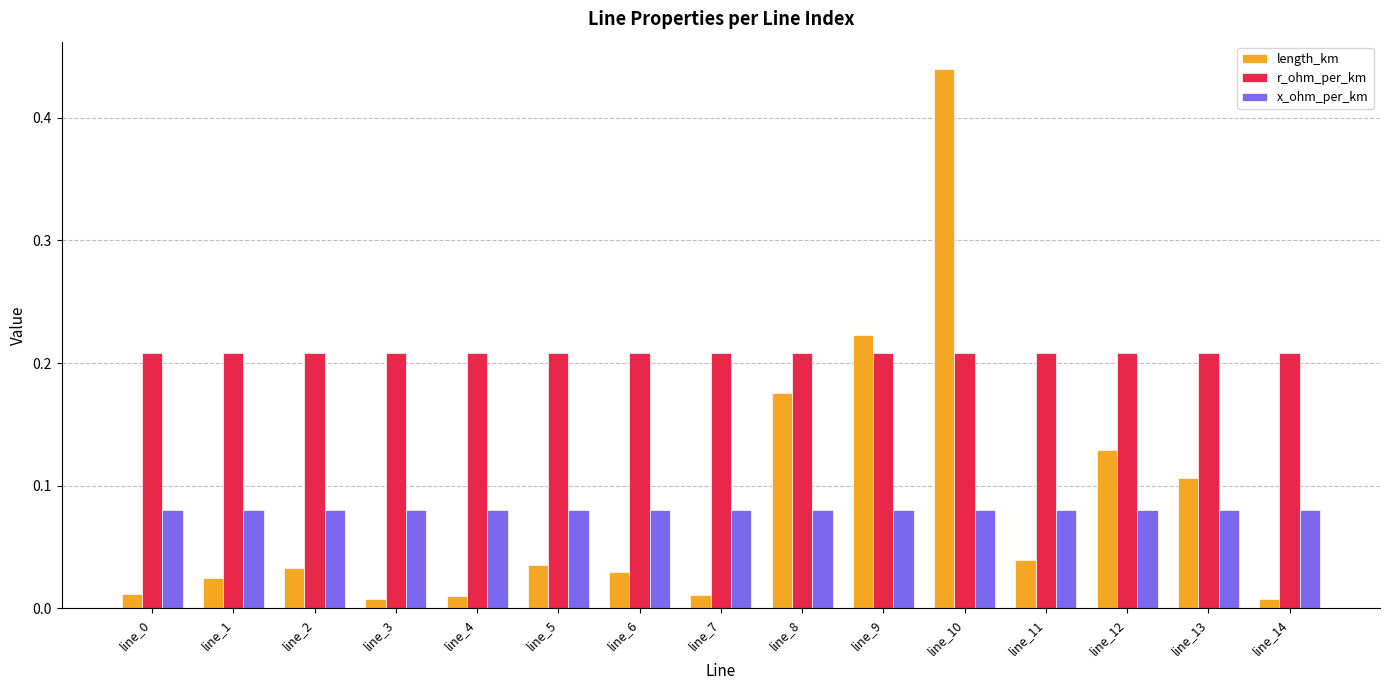

The value of r_ohm_per_km at line_1 is 0.1. True or false?

False